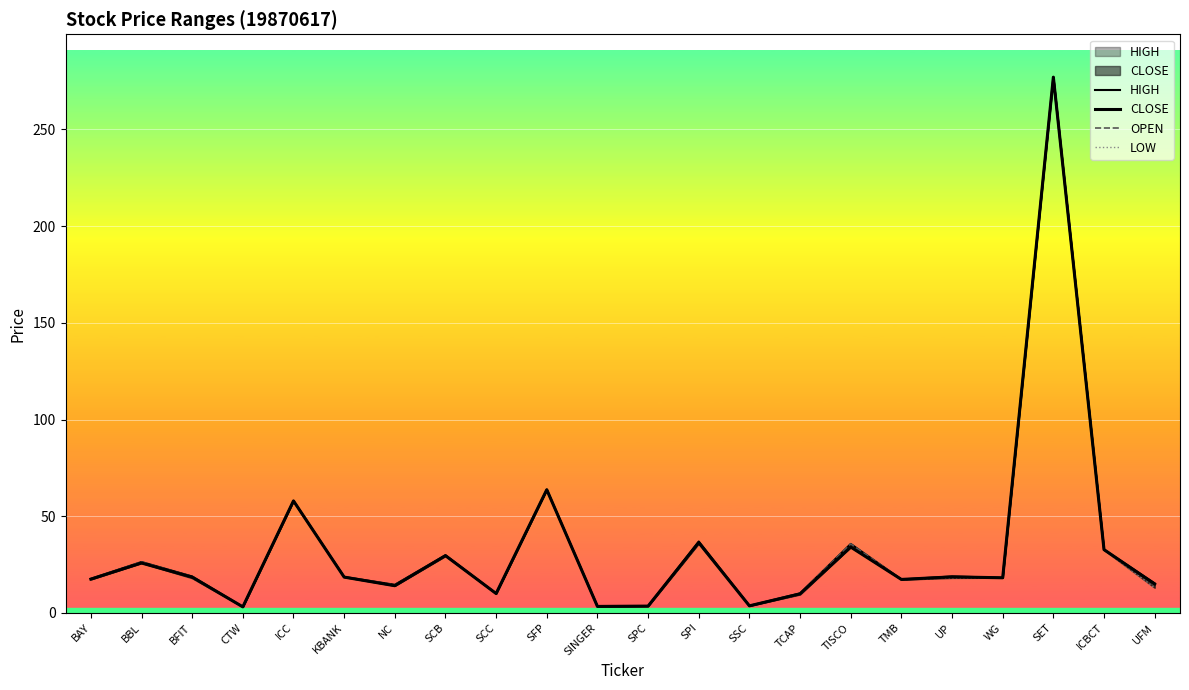

True or false: CLOSE and HIGH cross at least once.

False